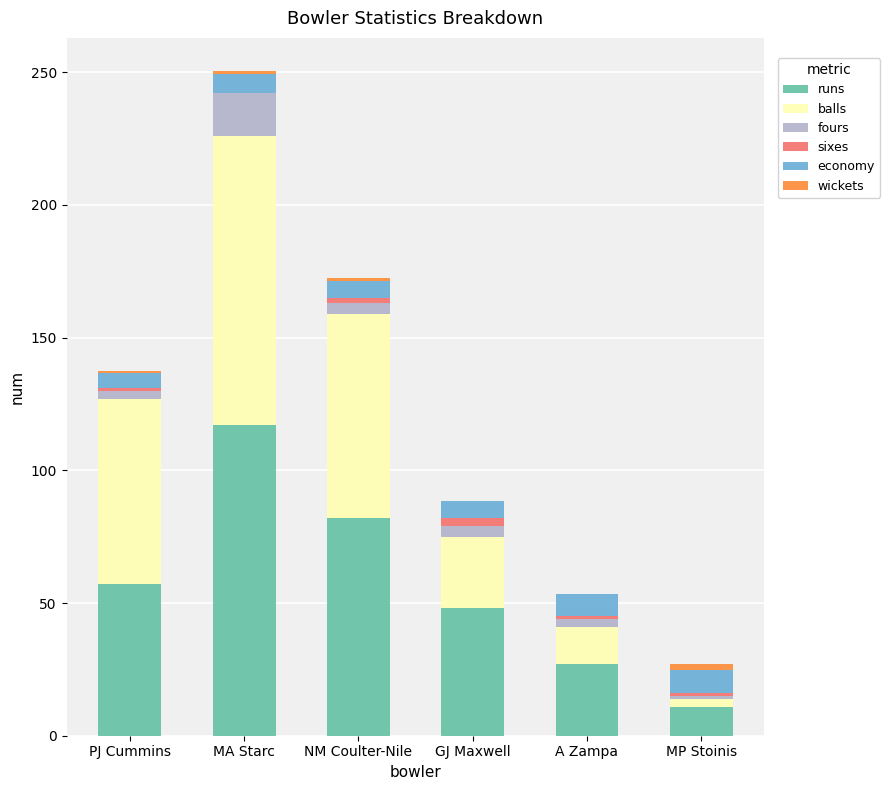

At which category is the sum across all series the highest?

MA Starc